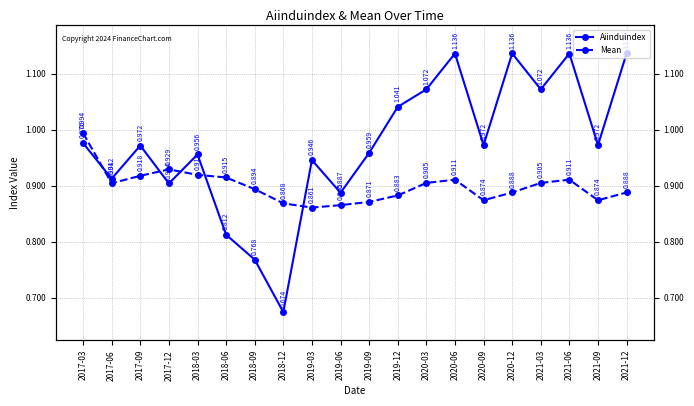

Where is Aiinduindex nearest to the value 0?

2018-12